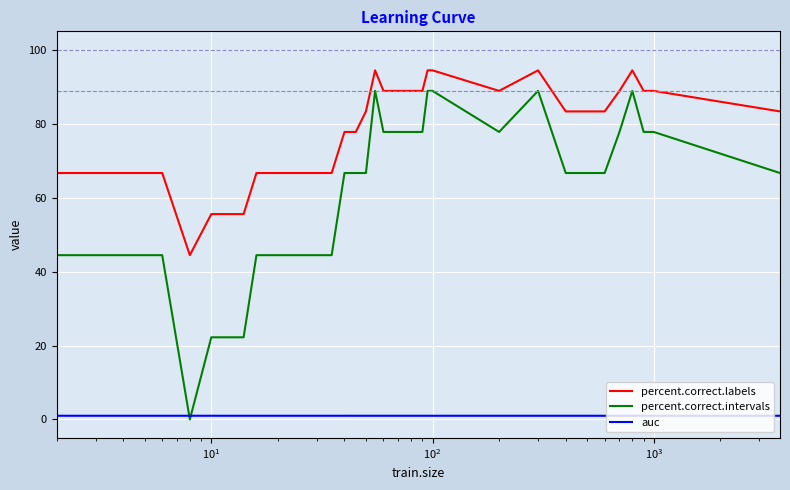

True or false: auc and percent.correct.labels intersect in this chart.

False